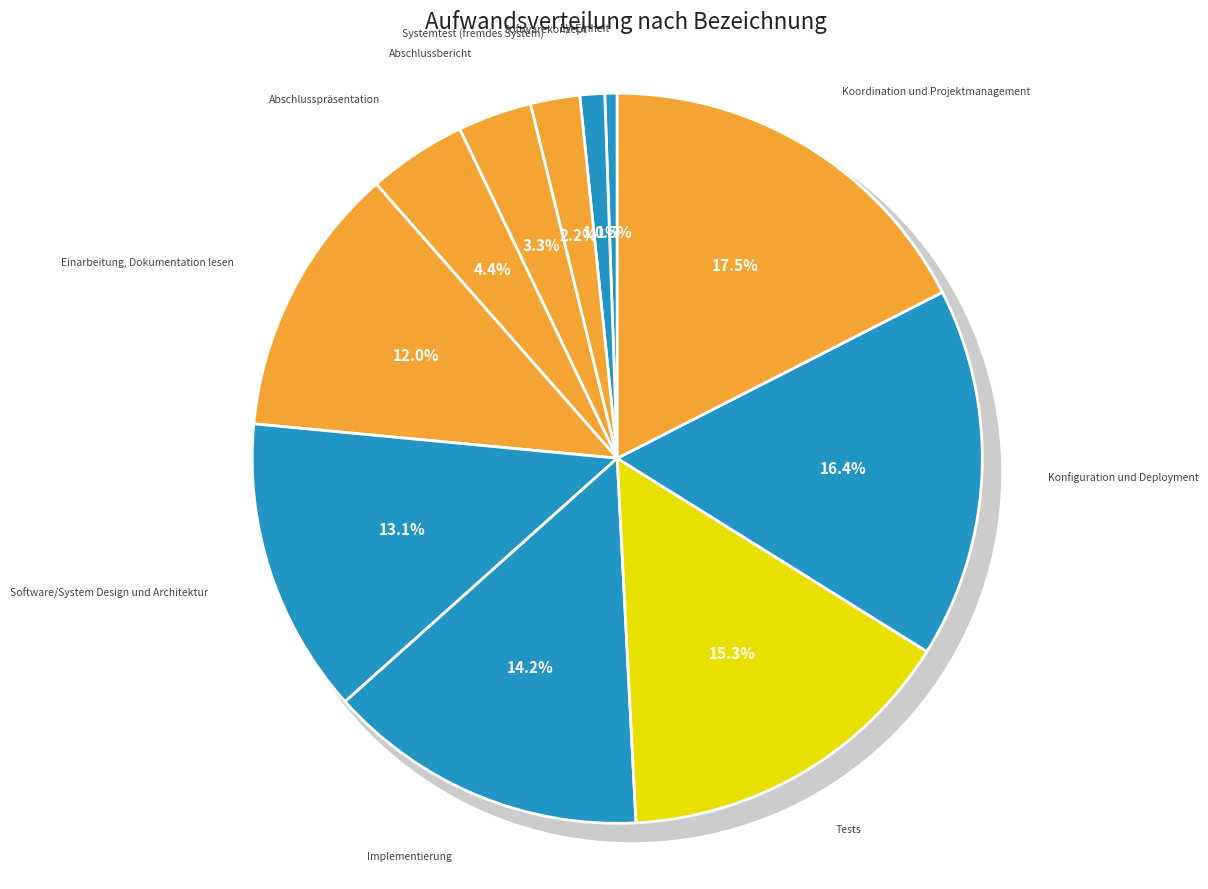

How many segments does this pie chart have?

11